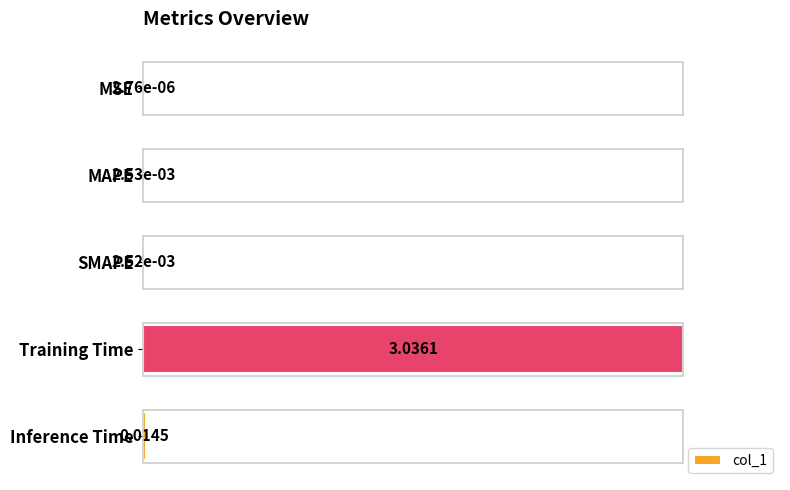

Between MSE and MAPE, which is larger?

MAPE